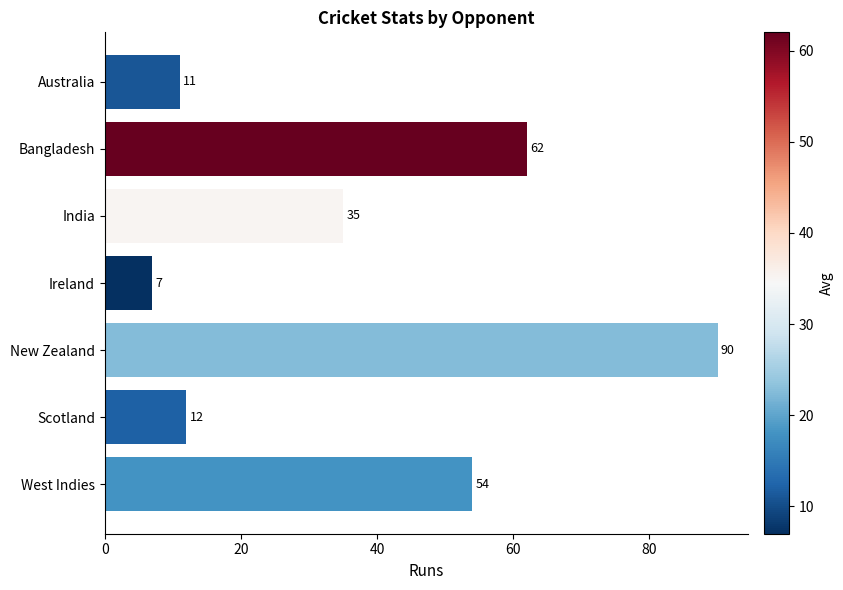

What is the label of the 4th bar from the bottom?

Ireland